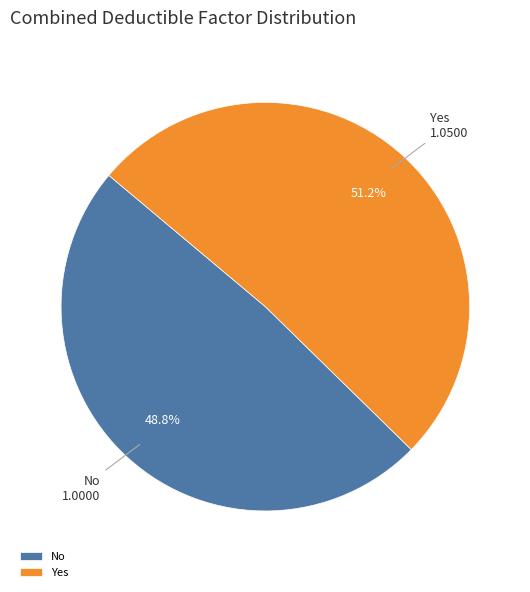

What percentage is the Yes slice, to the nearest percent?

51%